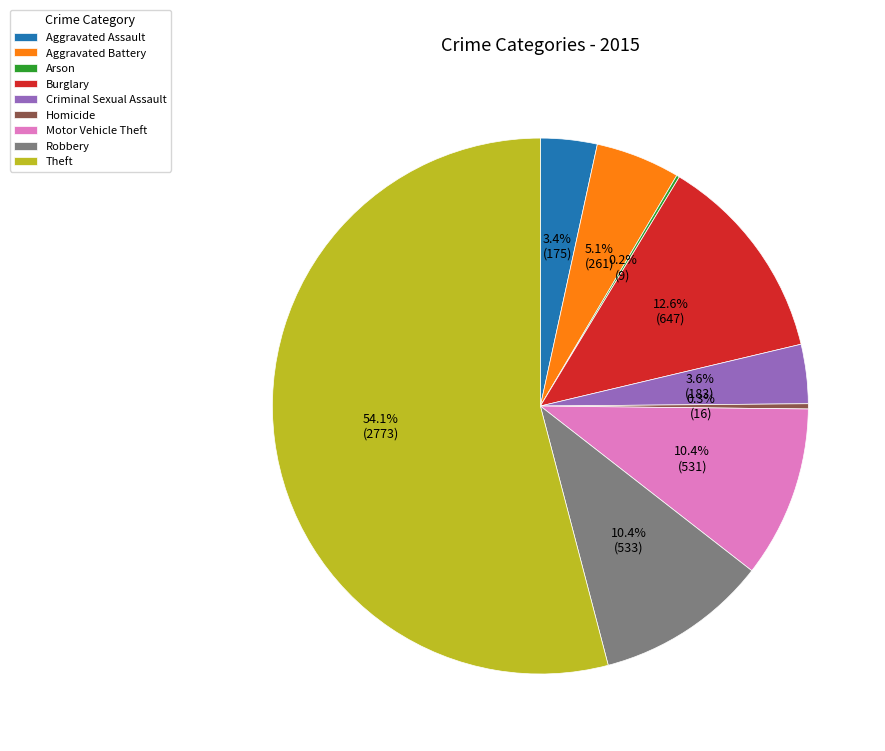

Which slice is the largest?

Theft